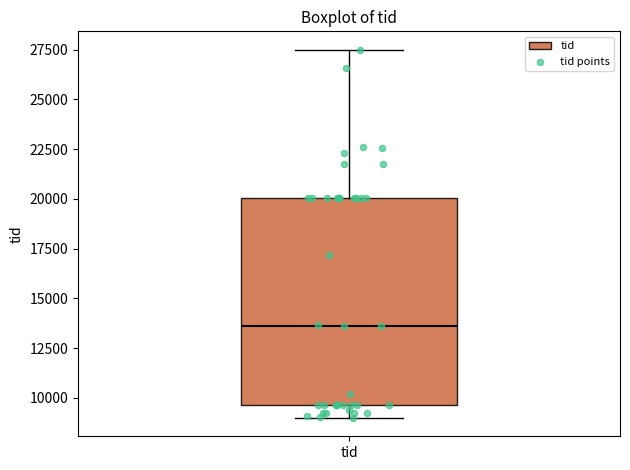

Where does the median line of the box for tid sit on the y-axis? The values are not printed on the chart, so give them approximately, as read against the axis.

13500